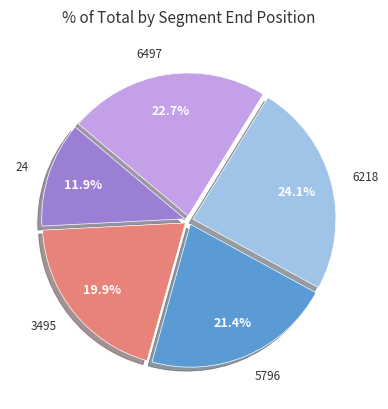

Is there any slice that represents more than half of the pie?

No